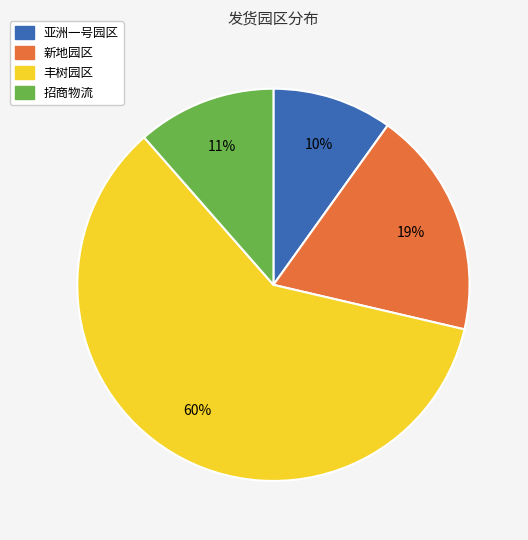

How many segments does this pie chart have?

4